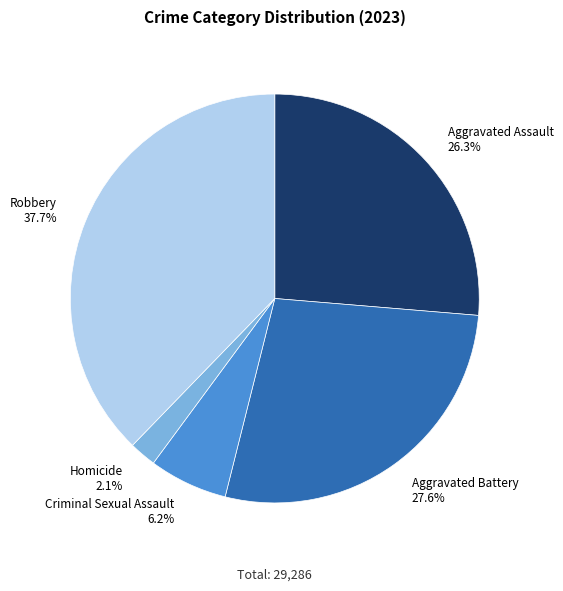

What percentage do Aggravated Assault and Robbery together represent?

64.1%